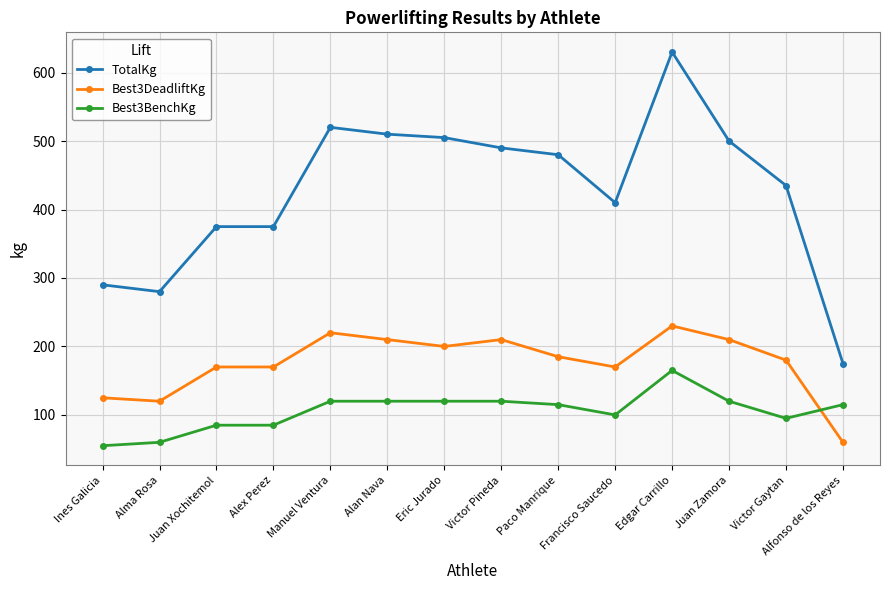

Where do Best3BenchKg and Best3DeadliftKg first cross each other?

Victor Gaytan and Alfonso de los Reyes